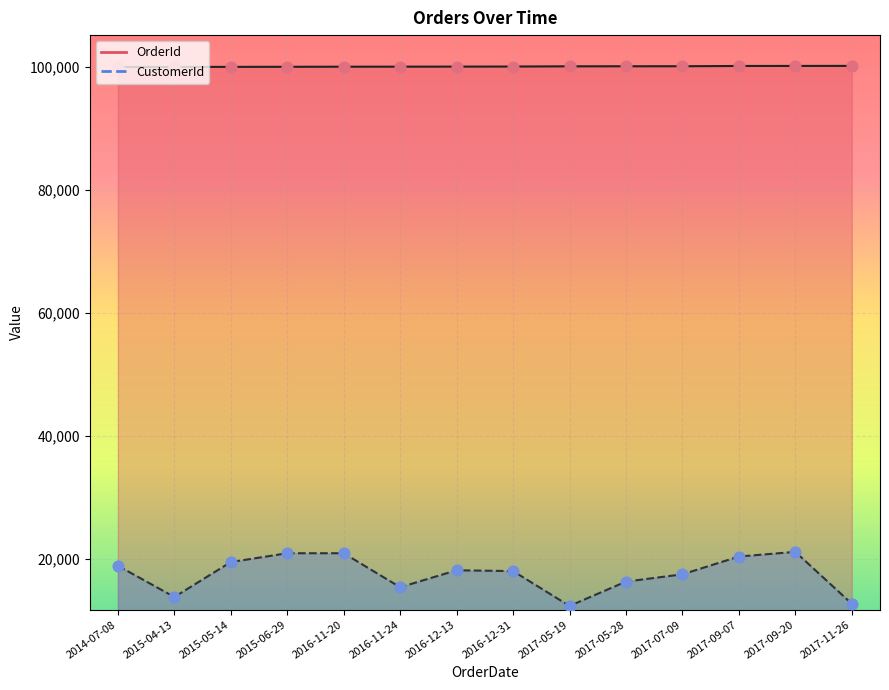

Which series has the largest total across all categories?

OrderId